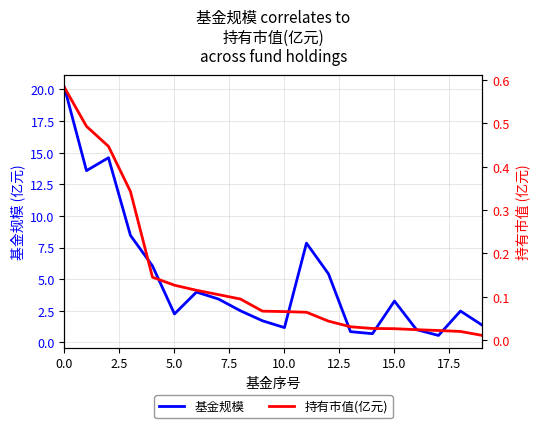

What is the difference between the maximum and second lowest values in the 基金规模 series?

19.5